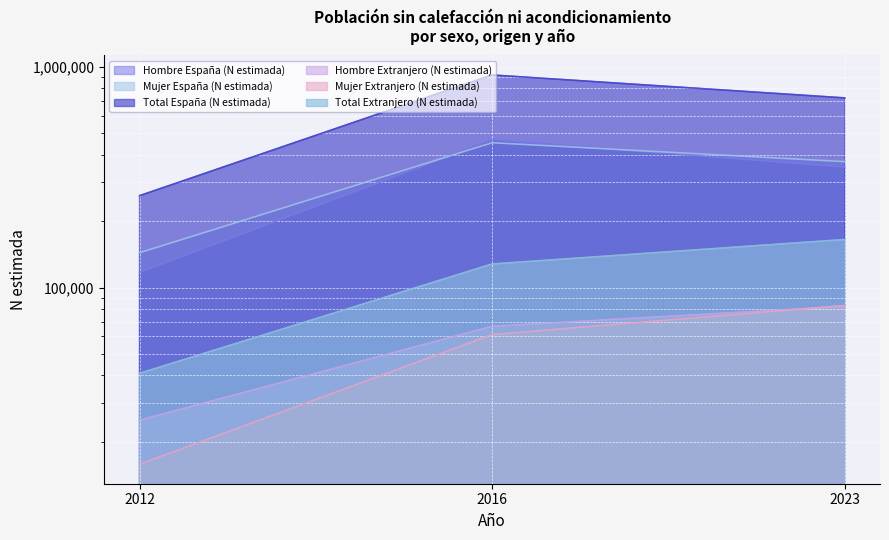

What is the greatest value displayed?

920544